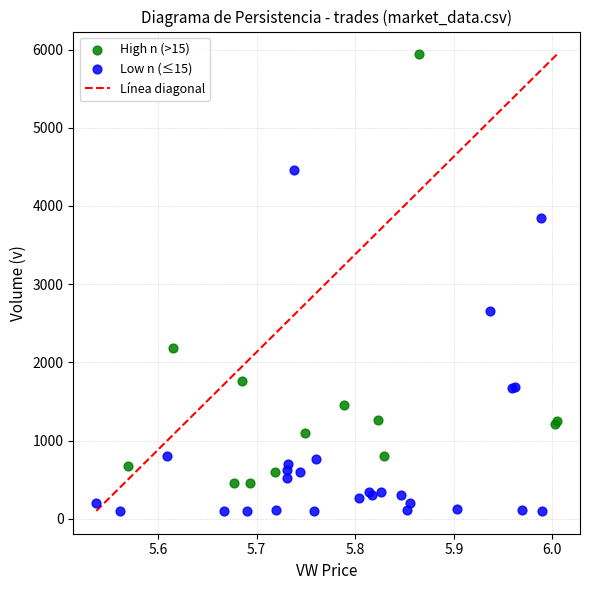

Which series has the largest Y range (max minus min)?

High n (>15)